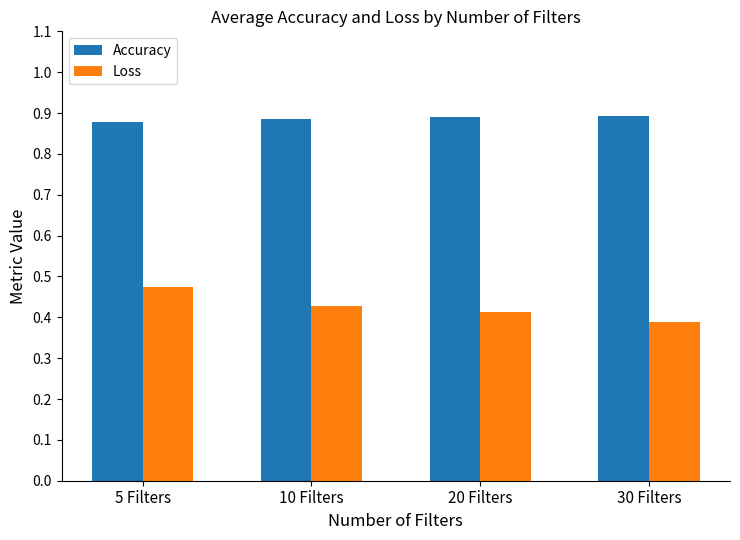

Which series changed the most between 20 Filters and 30 Filters?

Loss